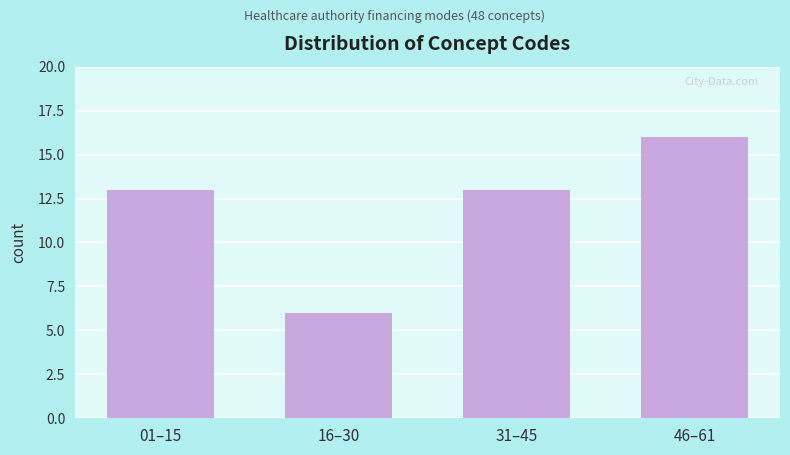

Reading left to right, what are all the values shown in this chart?

13	6	13	16